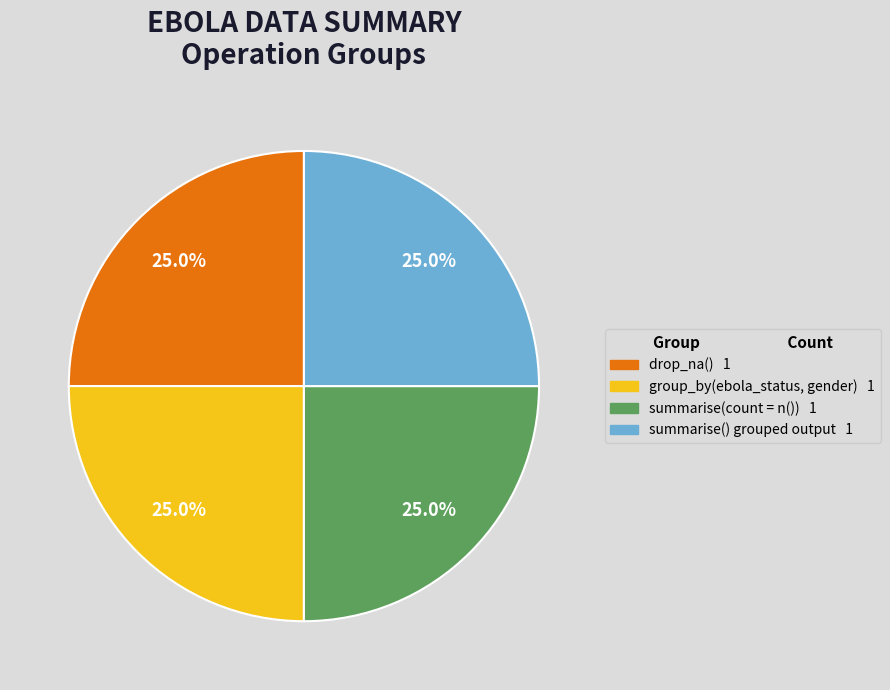

Approximately how many times larger is the value at group_by(ebola_status, gender) compared to summarise() grouped output?

1.0